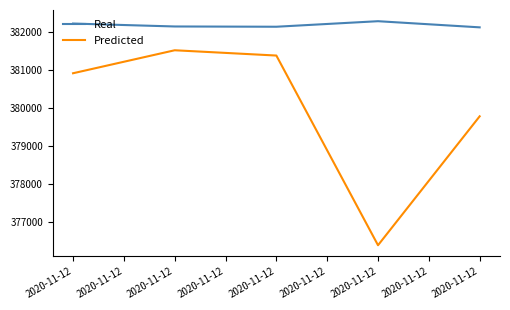

How many lines are shown in the chart?

2